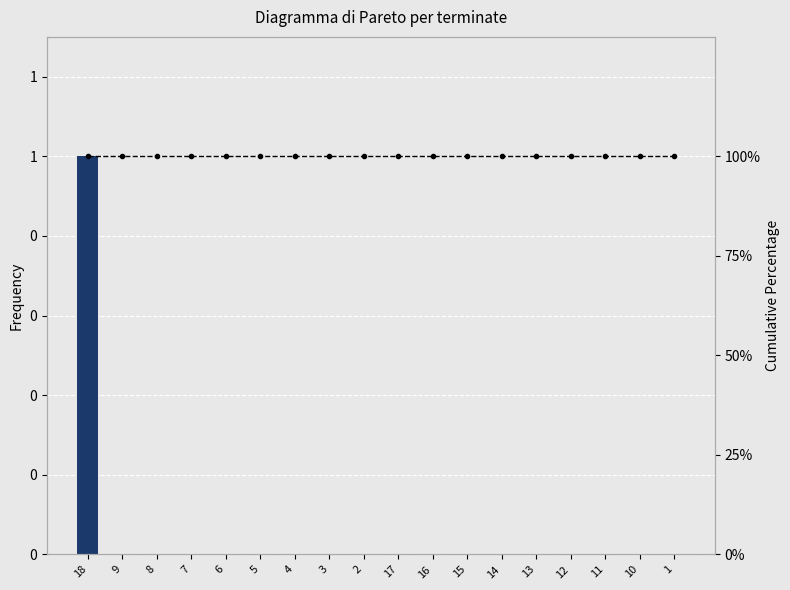

Reading left to right, transcribe all the data shown in this chart.

terminate: 18=1	9=0	8=0	7=0	6=0	5=0	4=0	3=0	2=0	17=0	16=0	15=0	14=0	13=0	12=0	11=0	10=0	1=0
Cumulative %: 18=100	9=100	8=100	7=100	6=100	5=100	4=100	3=100	2=100	17=100	16=100	15=100	14=100	13=100	12=100	11=100	10=100	1=100